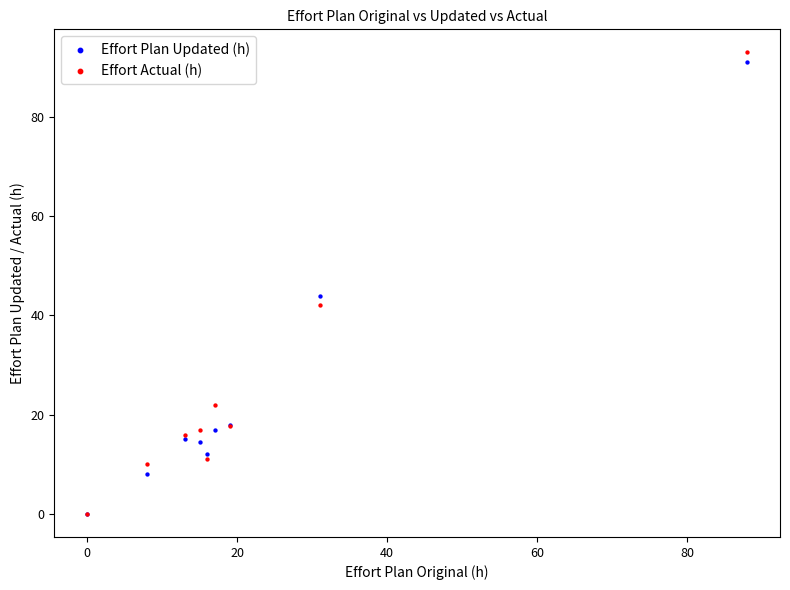

What are all the series names shown in the legend?

Effort Plan Updated (h), Effort Actual (h)